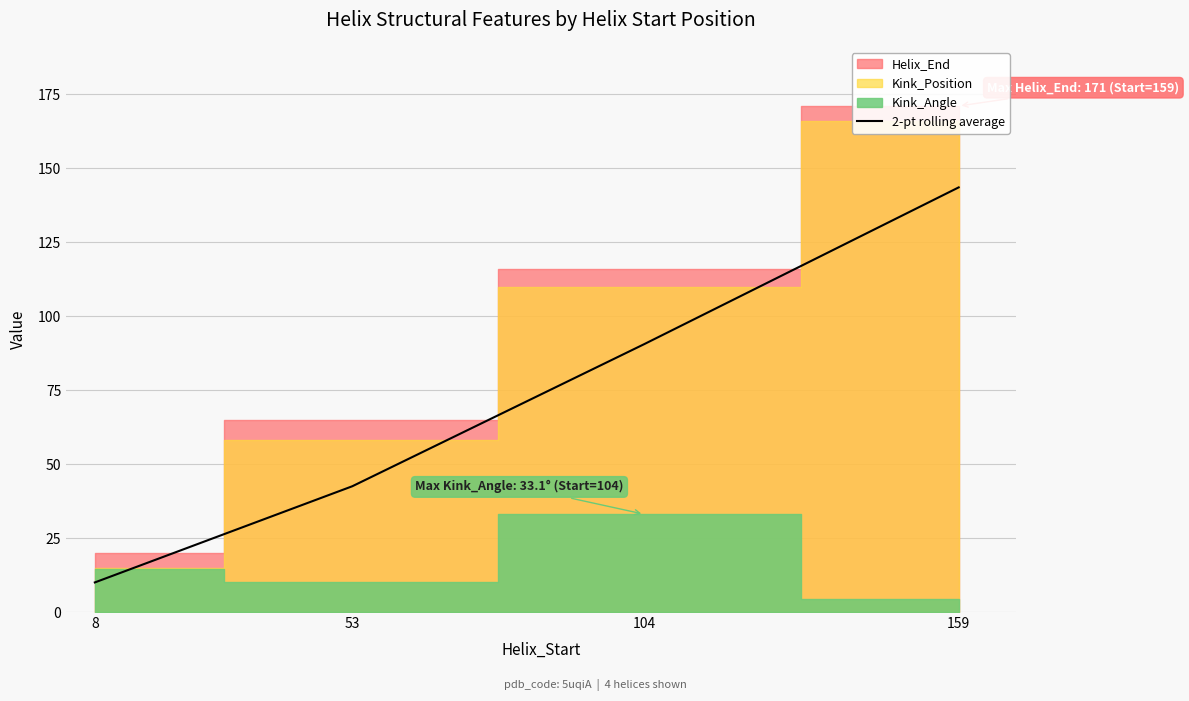

How many values exceed 90?

2